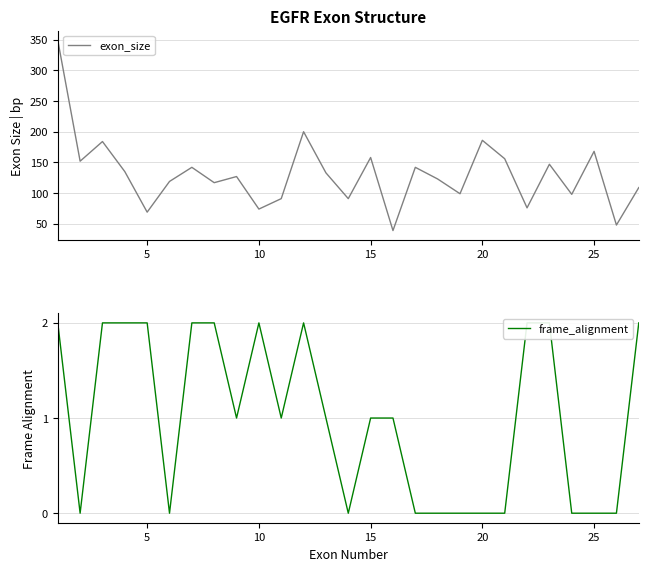

What is the sum of all exon_size values?

3532